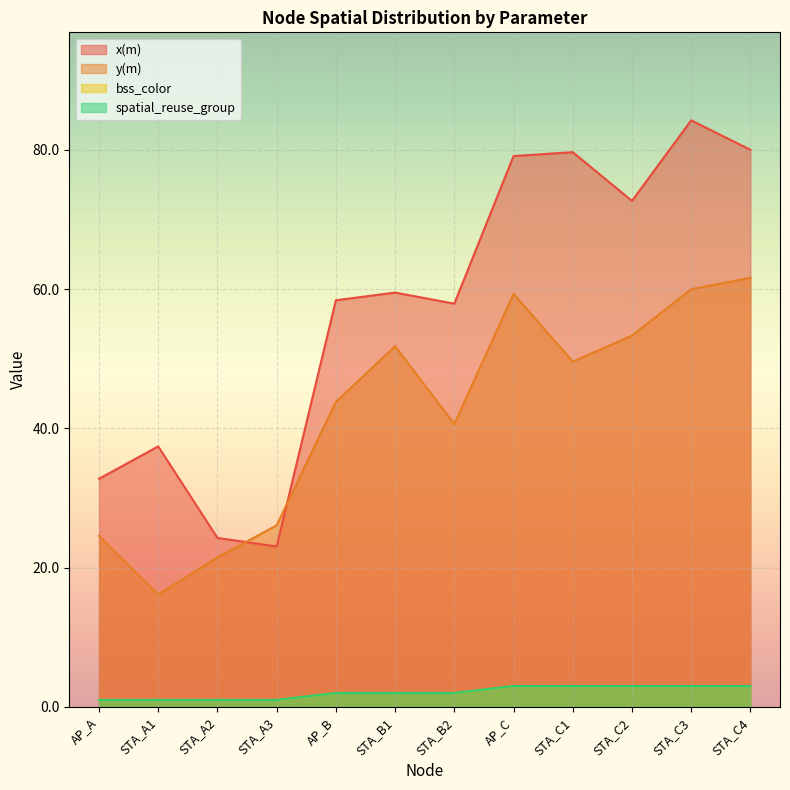

Between STA_A2 and STA_B1, which series saw the biggest shift?

x(m)